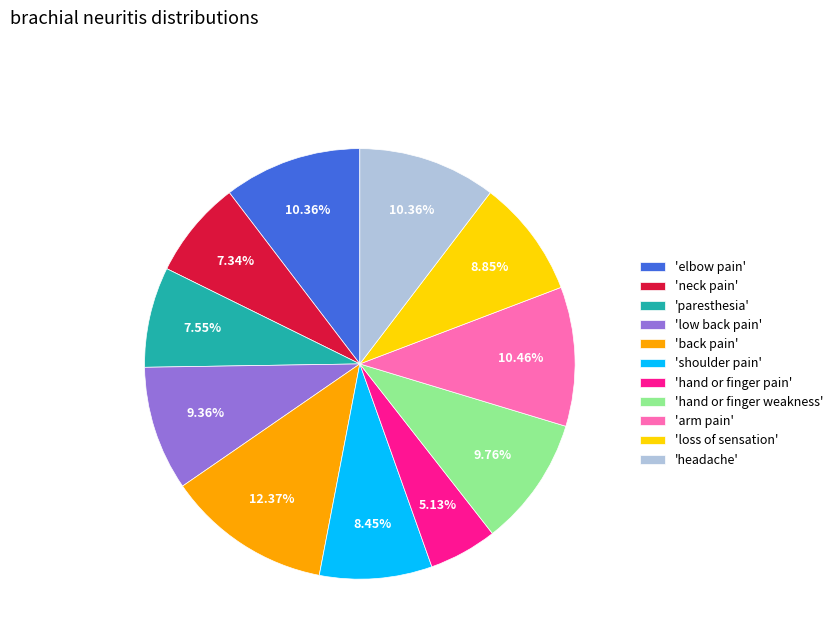

Which category has the biggest portion of the pie?

'back pain'